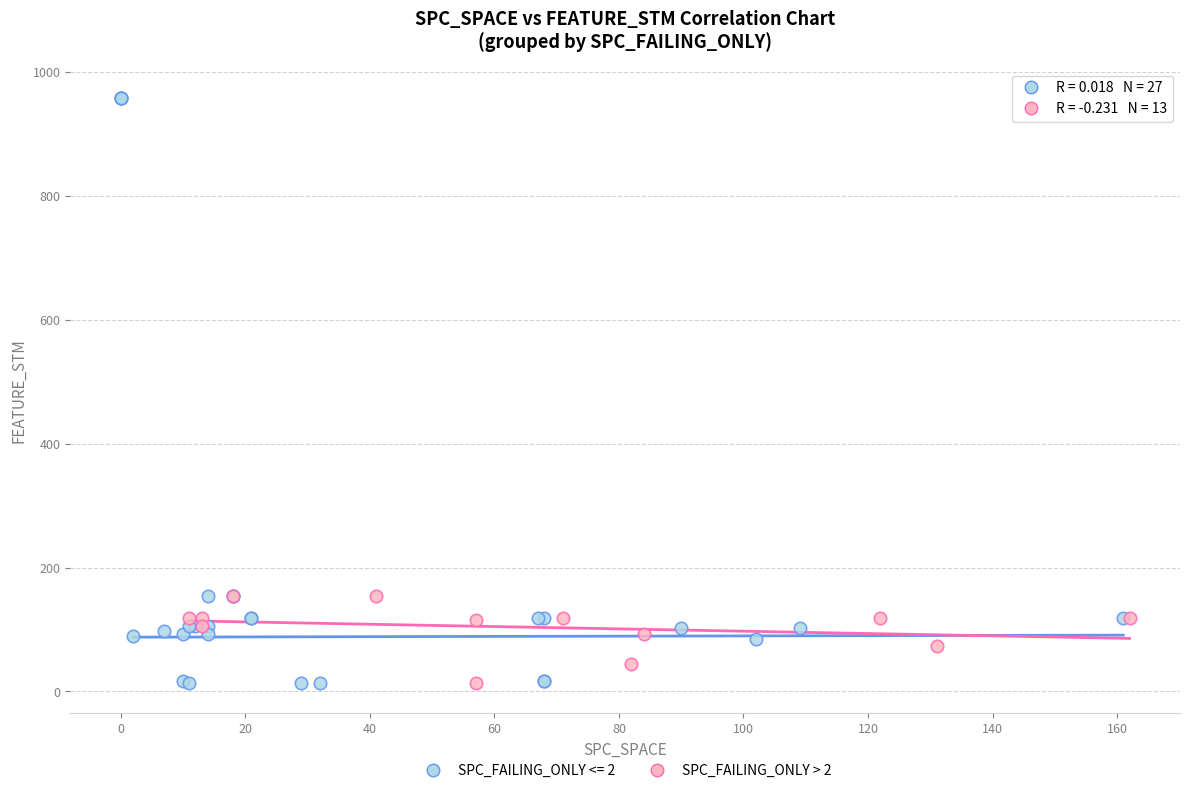

Which series has the largest Y range (max minus min)?

SPC_FAILING_ONLY <= 2